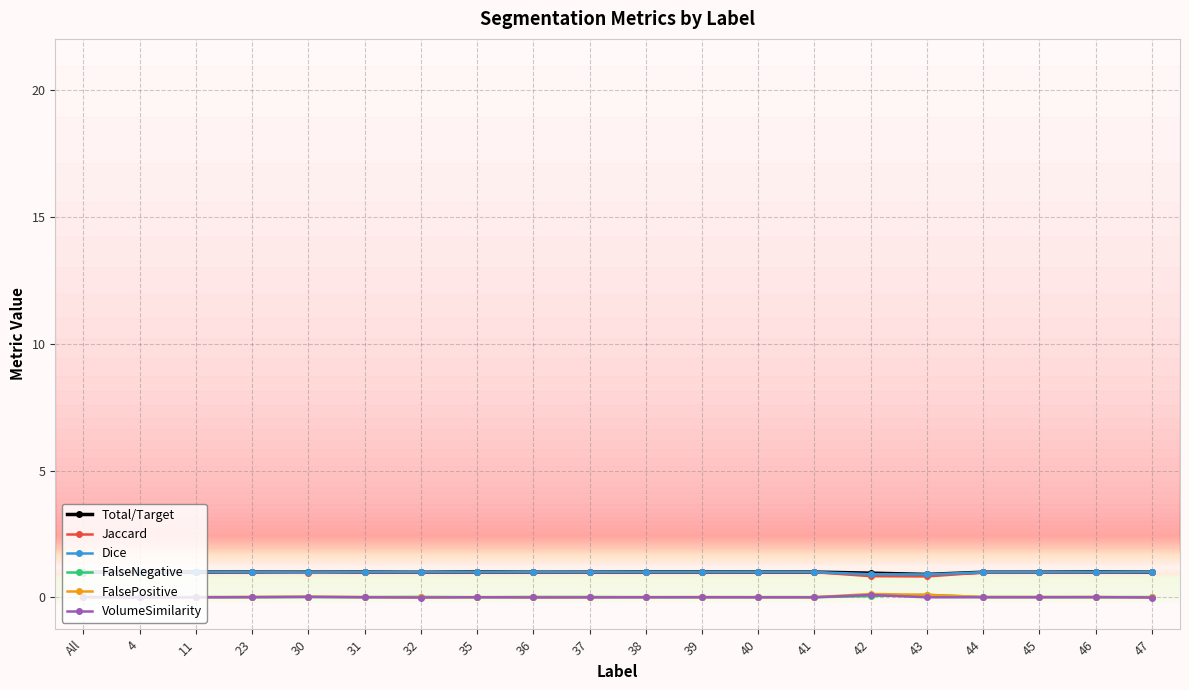

True or false: VolumeSimilarity has a value of -0.0 at 44.

True